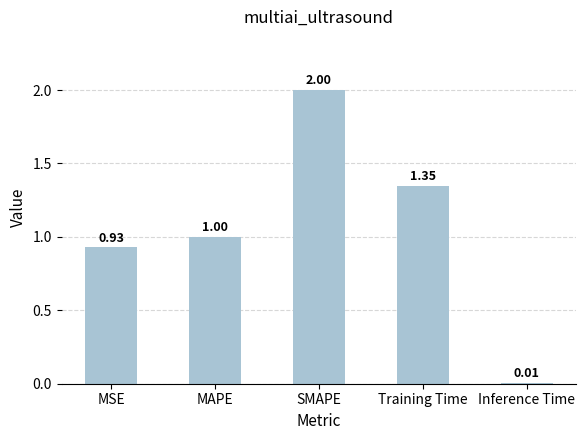

What is the change in value from MSE to MAPE?

+0.1